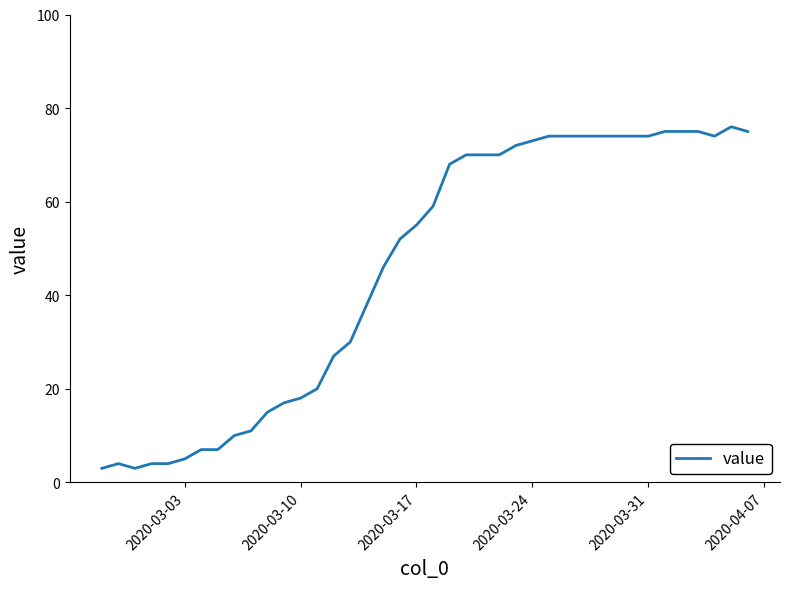

What is the greatest value displayed?

76